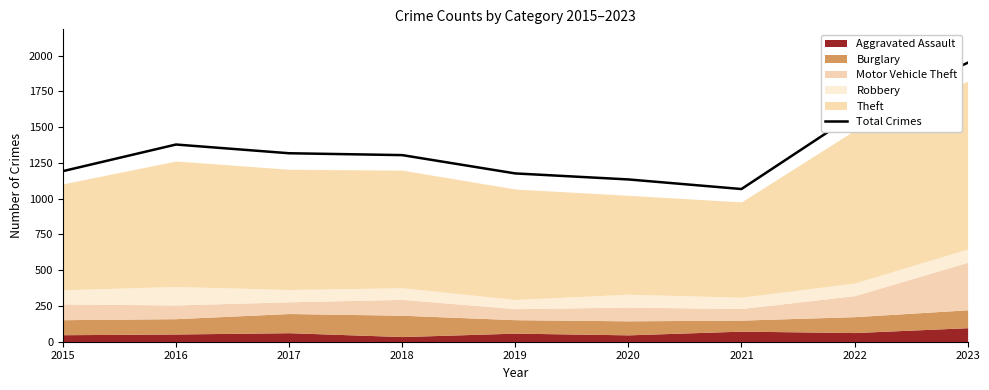

At which label is the value closest to 1508?

2022